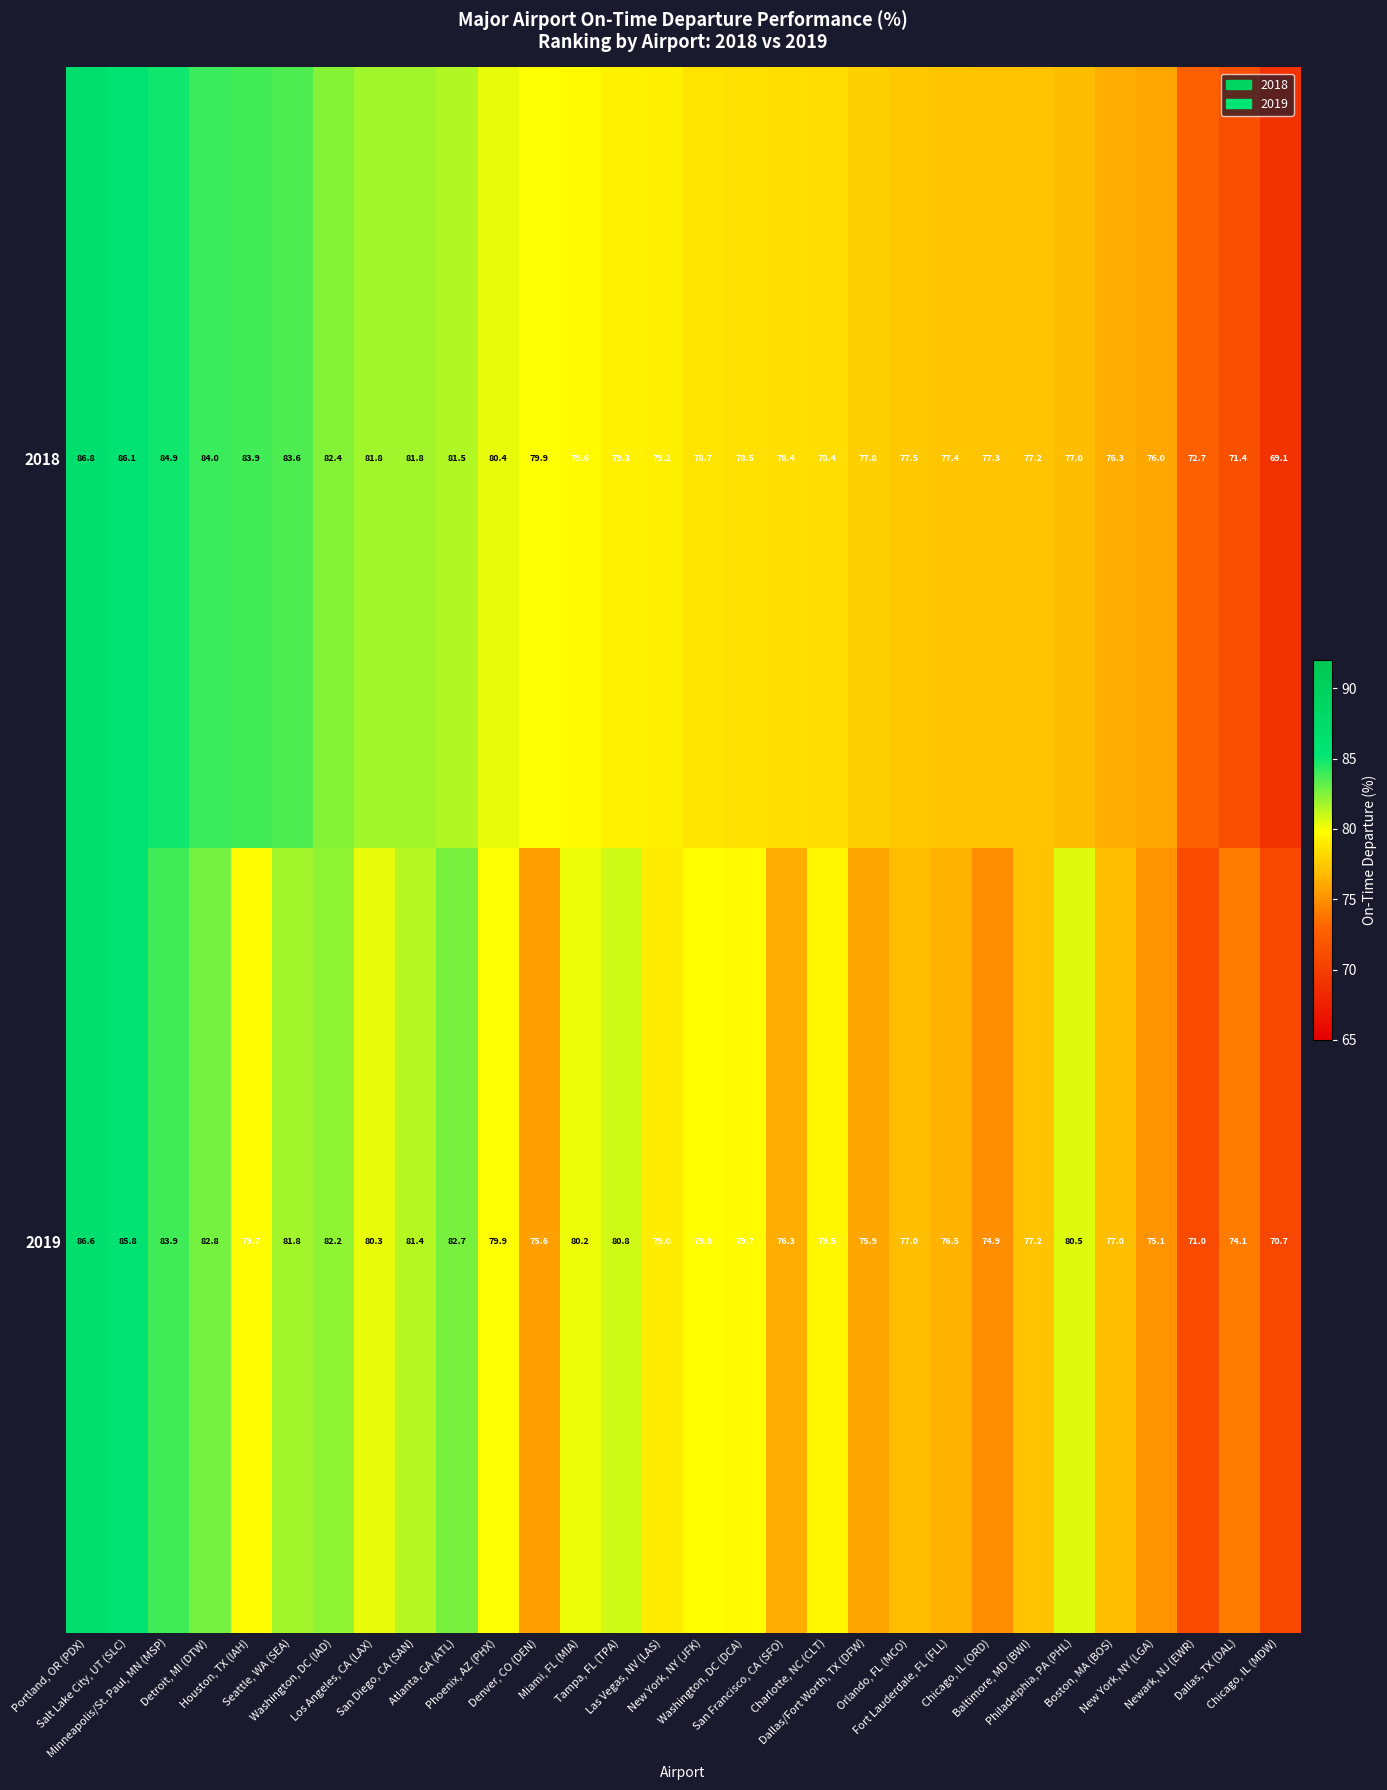

Which series has the largest total across all categories?

2018